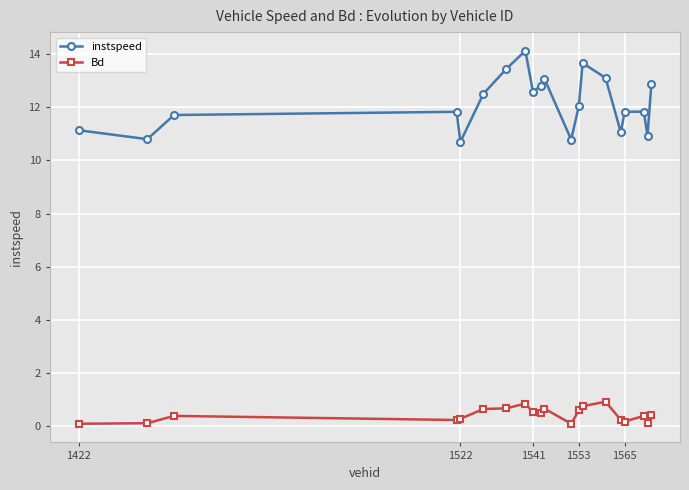

What is the difference between the second highest and second lowest values in the instspeed series?

2.9